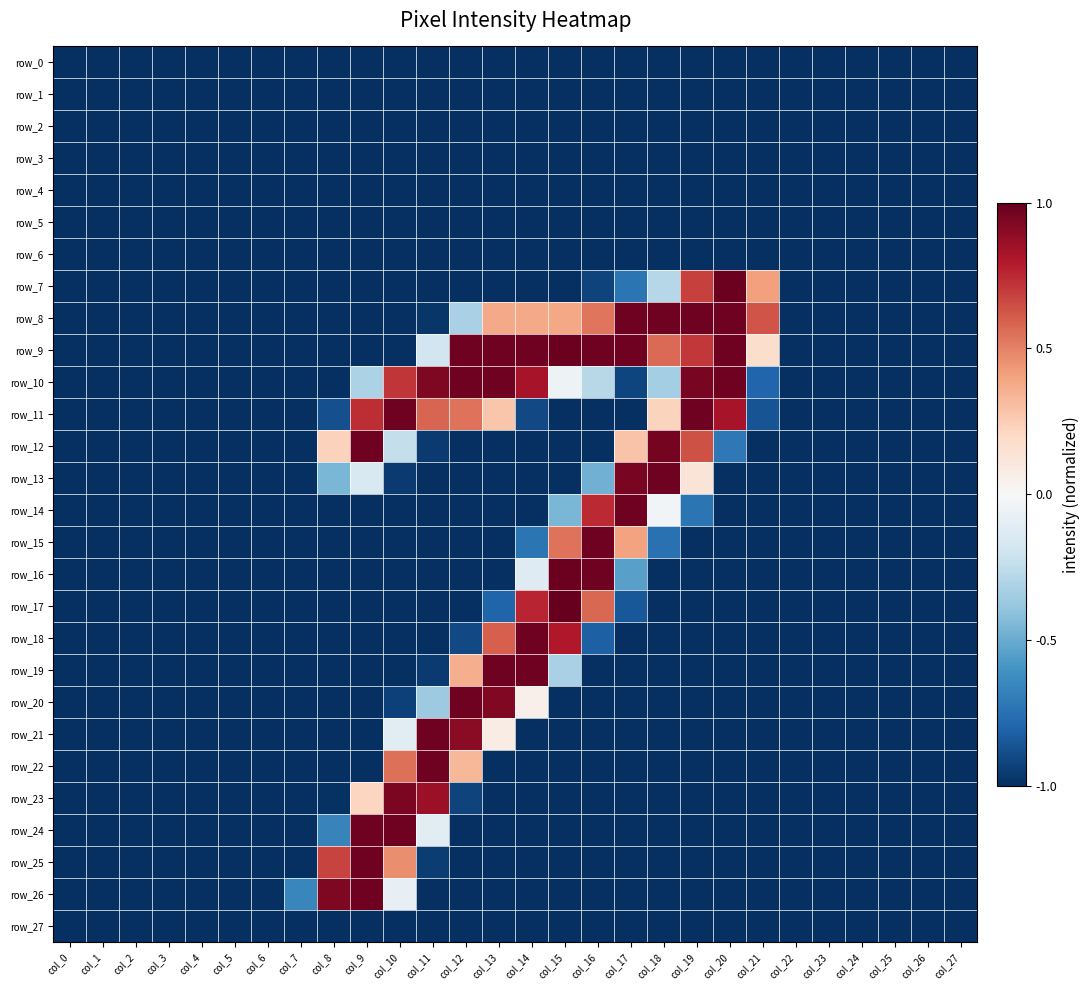

What is the difference between the maximum and minimum values in the row_7 series?

2.0